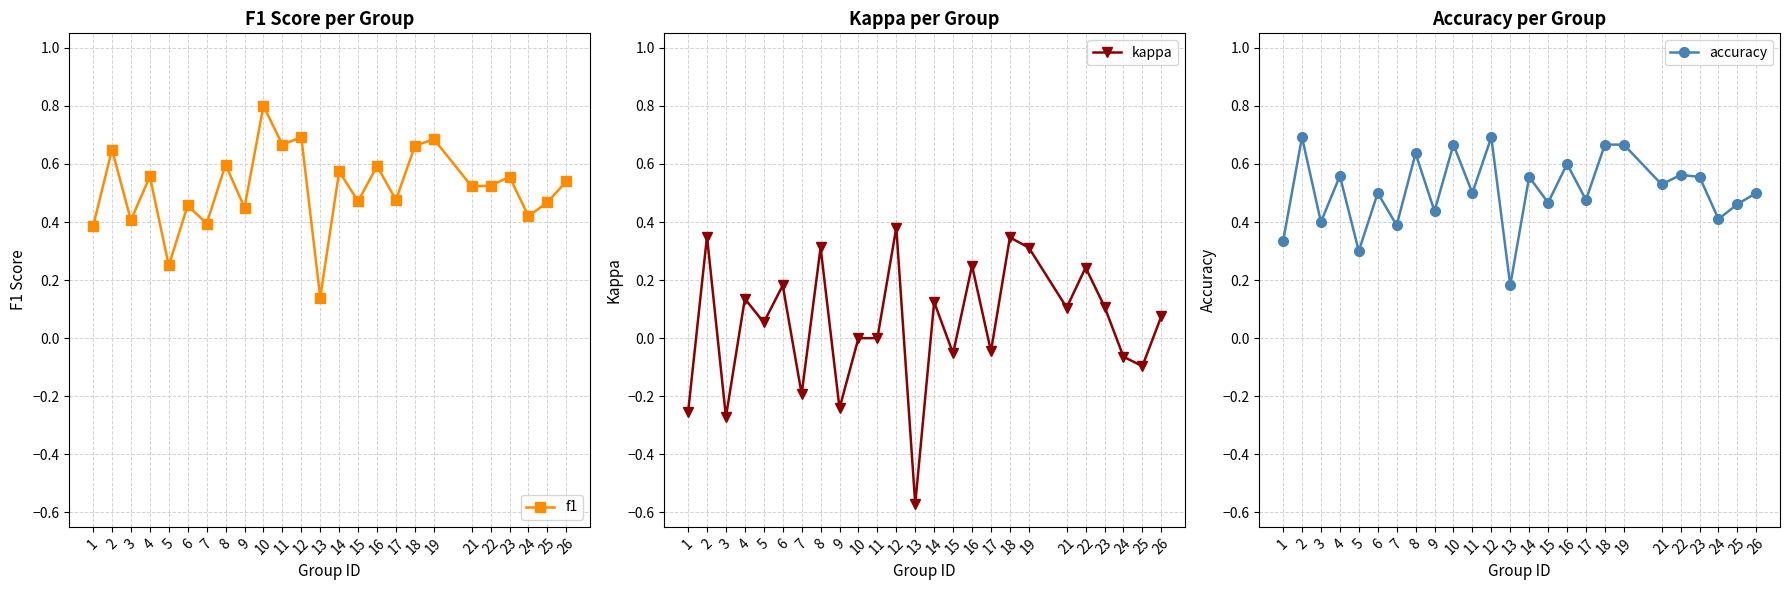

The value of accuracy at 13 is 0.2. True or false?

True